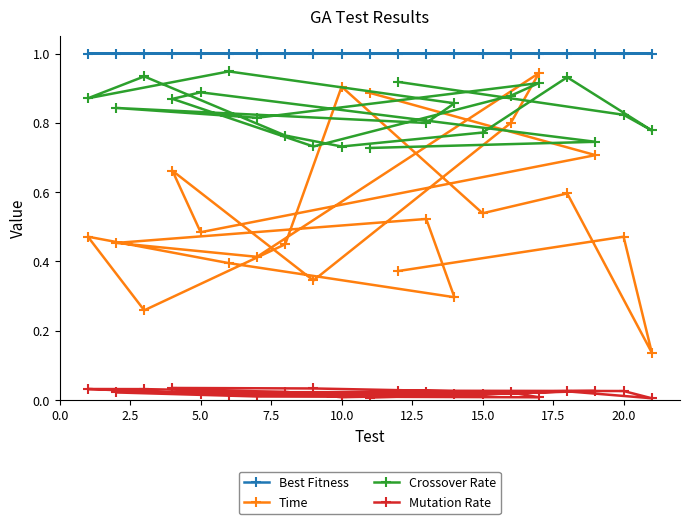

Is this an area chart (filled region under the line)?

No